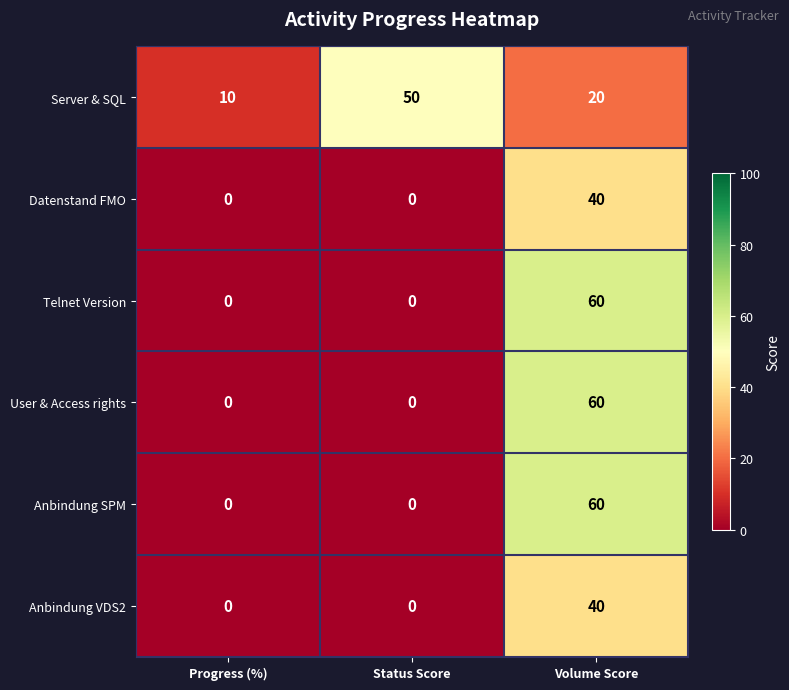

What is the sum of all Server & SQL values?

80